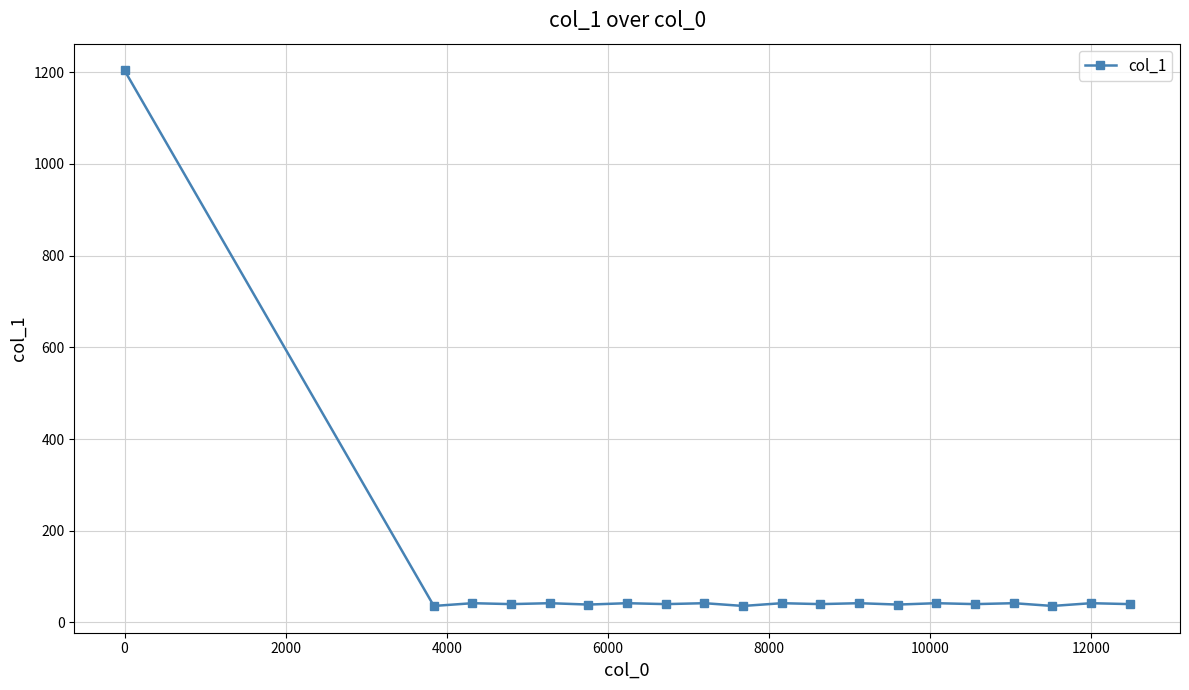

Count the number of categories in the chart.

20